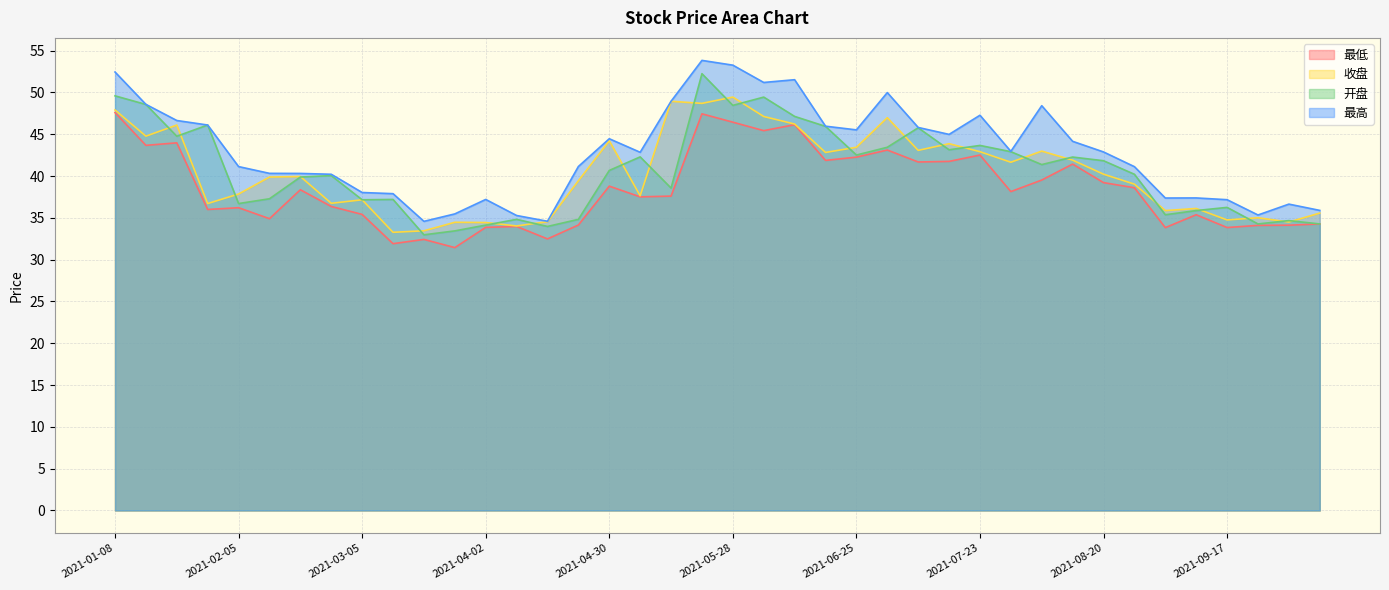

What is the approximate value of 最低 at 2021-05-07?

37.5